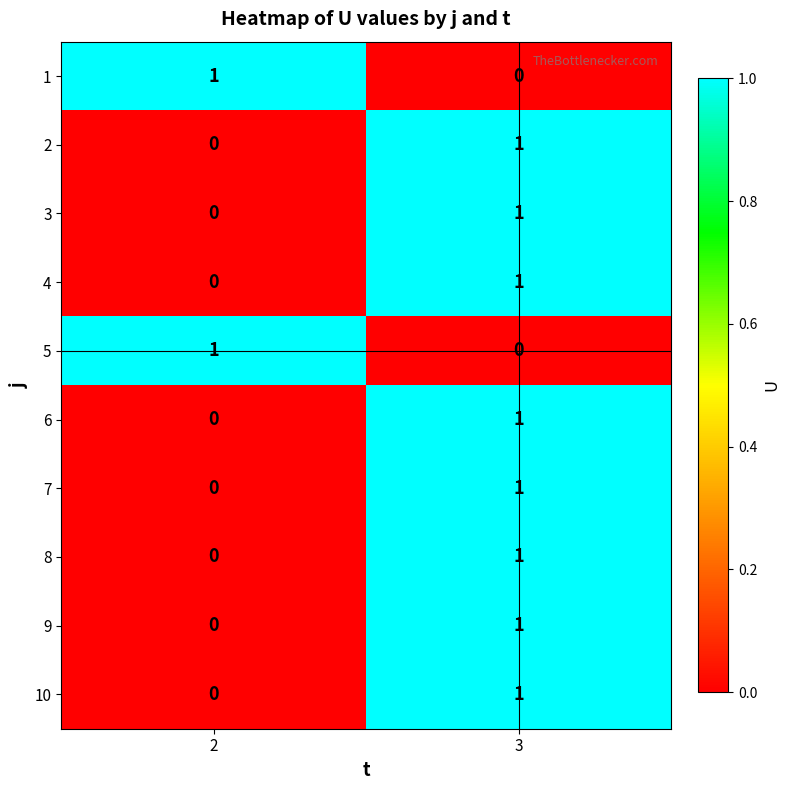

How many series are shown in this chart?

10